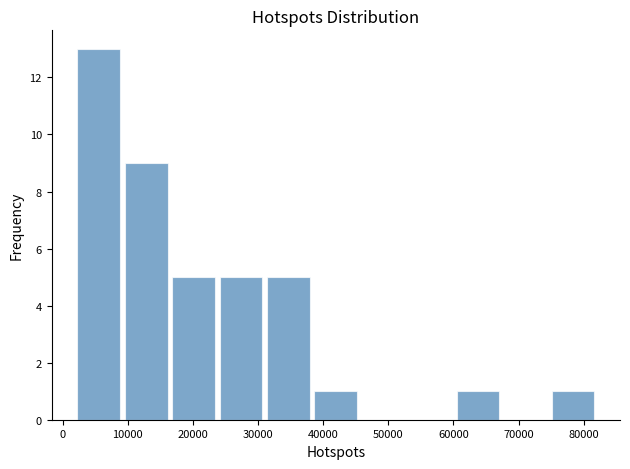

How tall is the bar that spans 9000 to 16000 on the x-axis? Neither the bar edges nor the heights are printed on the chart, so give them approximately, as read against the axes.

9